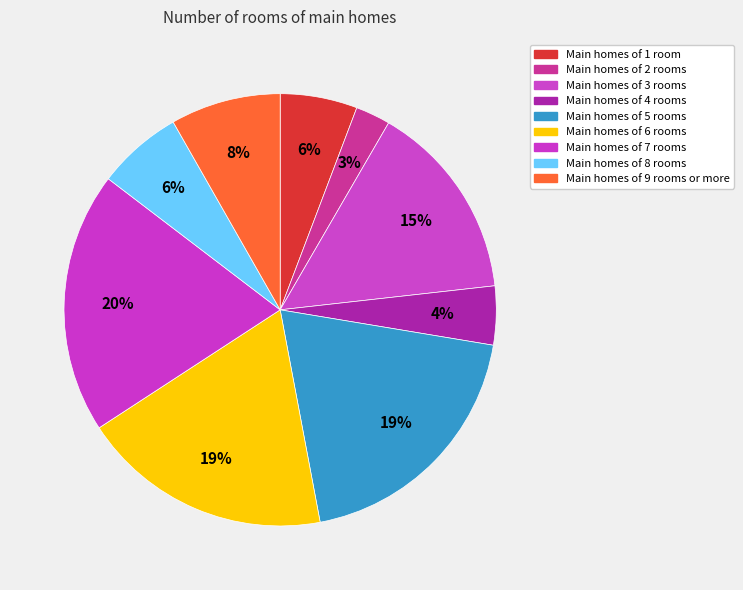

How many segments does this pie chart have?

9